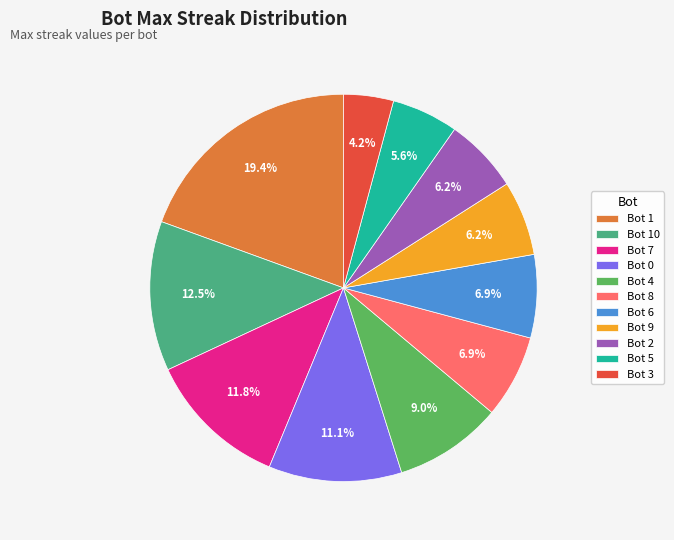

To the nearest percent, what is the average slice percentage?

9%